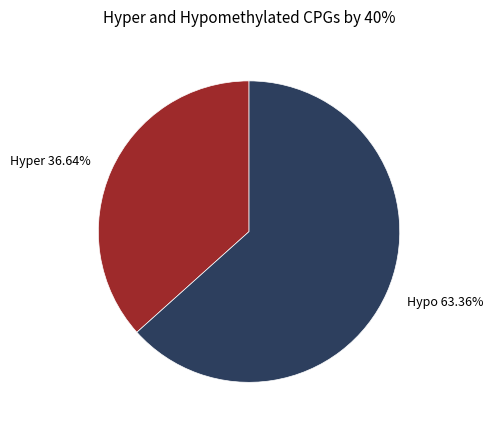

Which category has the biggest portion of the pie?

Hypo